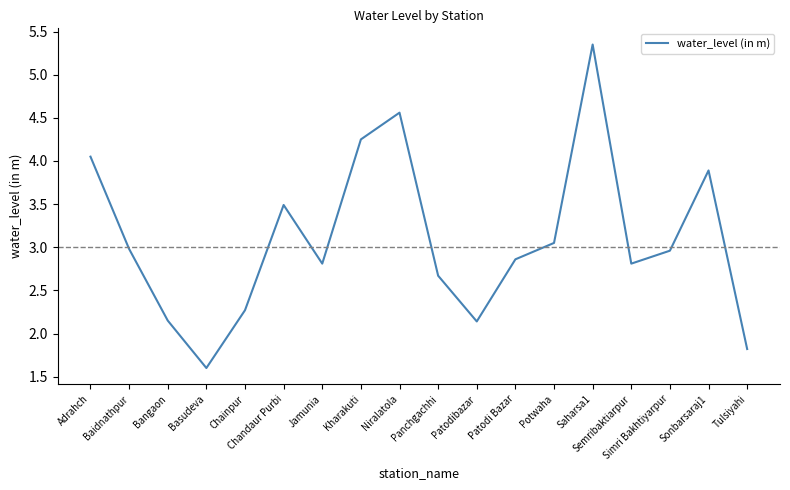

Which label corresponds to the smallest value in the chart?

Basudeva